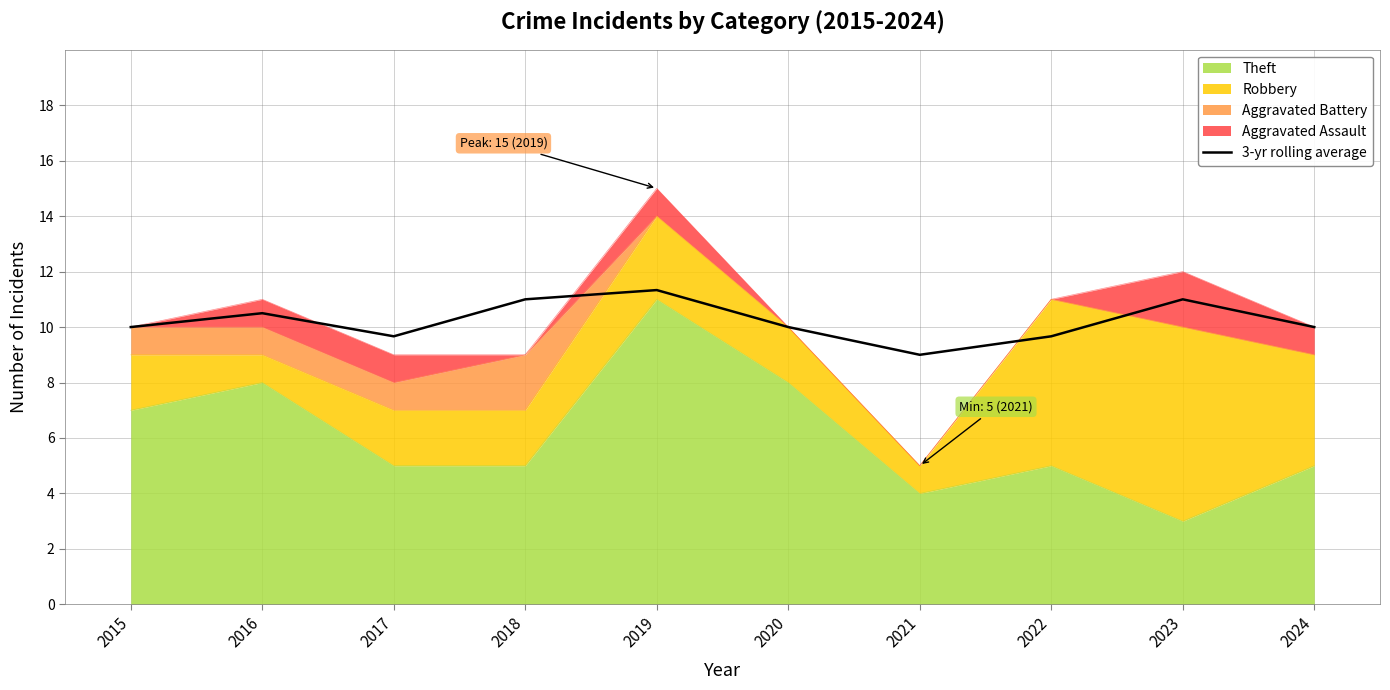

What is the value of the 10th point from the left?

10.0